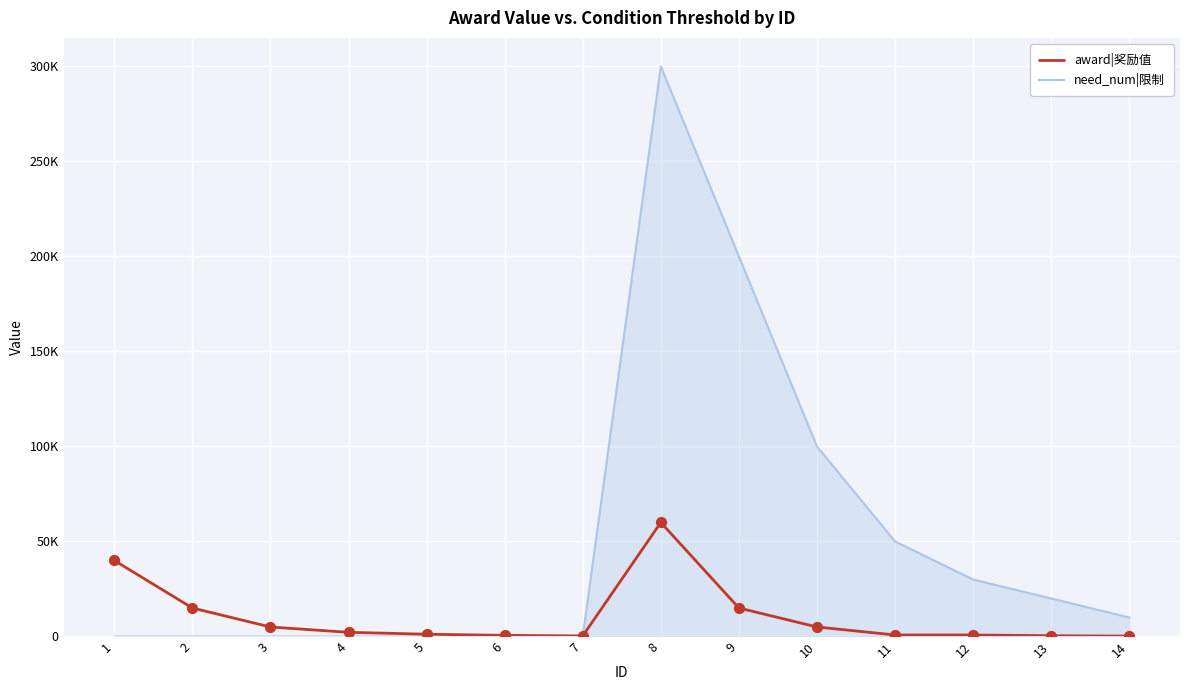

What is the total value across all series at 4?

2200